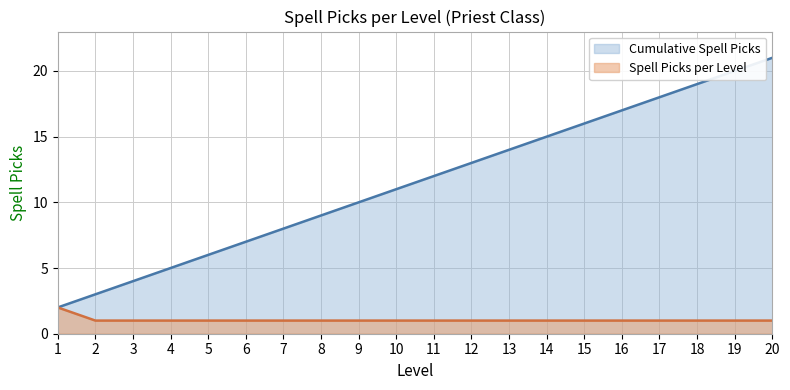

Where is Spell Picks per Level nearest to the value 1?

2